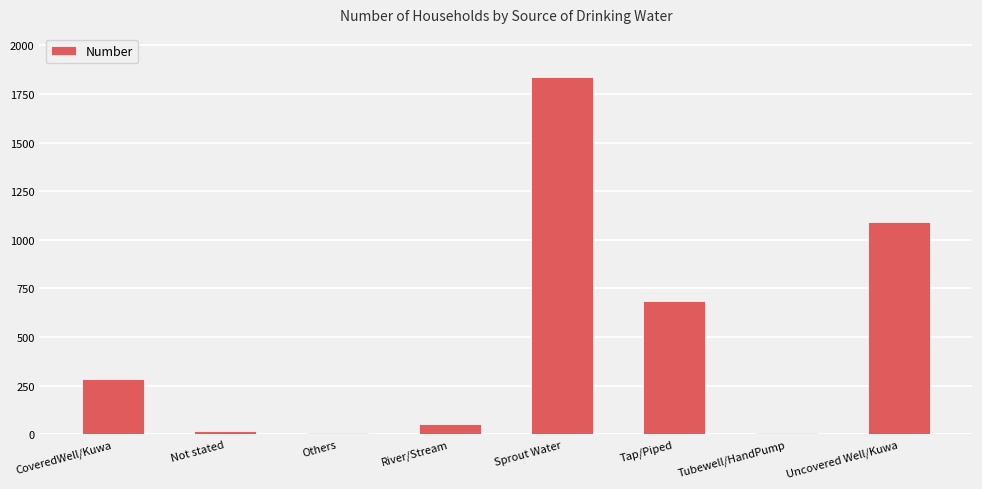

The chart shows a value of 55 at River/Stream. True or false?

True